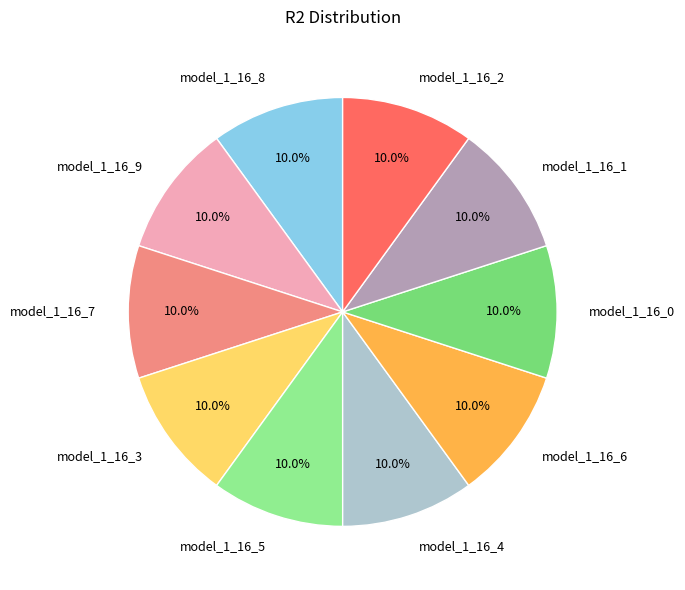

True or false: model_1_16_8 accounts for 10% of the total.

True